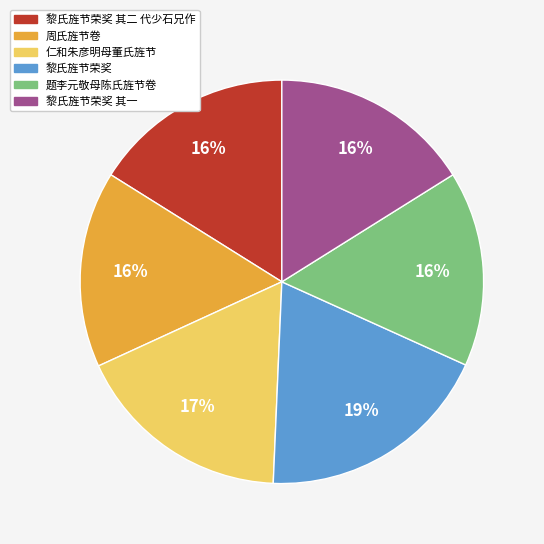

How many segments does this pie chart have?

6